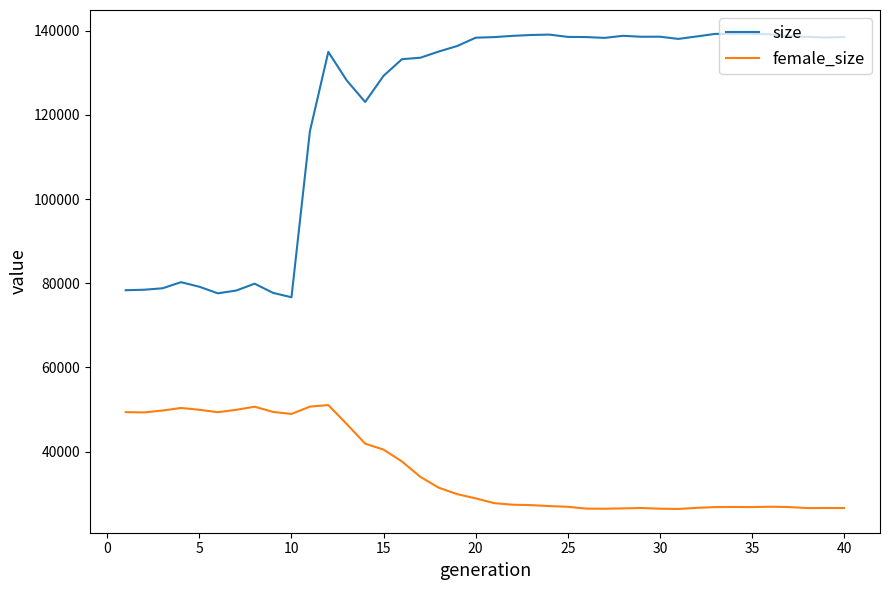

Which series has the largest range (max minus min)?

size